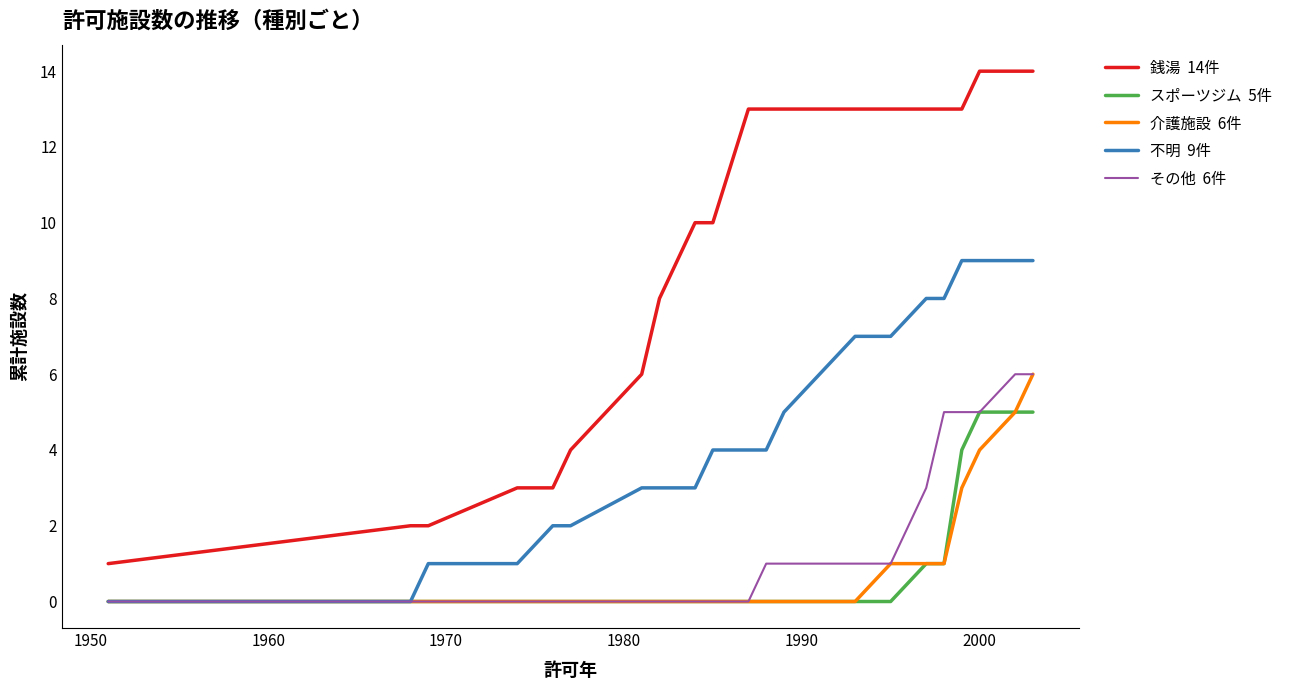

Does the chart have visible grid lines?

No